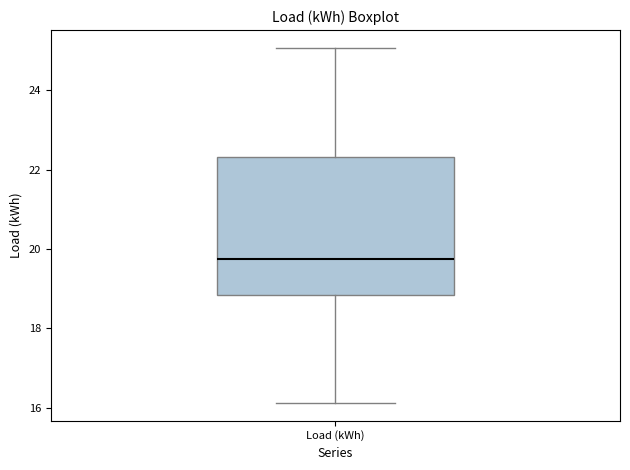

Transcribe this box plot: give where the median line is, the range the box spans, and where the two whiskers end, as read against the y-axis. The values are not printed on the chart, so give them approximately, as read against the axis.

median 19.8, box 18.8 to 22.4, whiskers 16.2 to 25.0